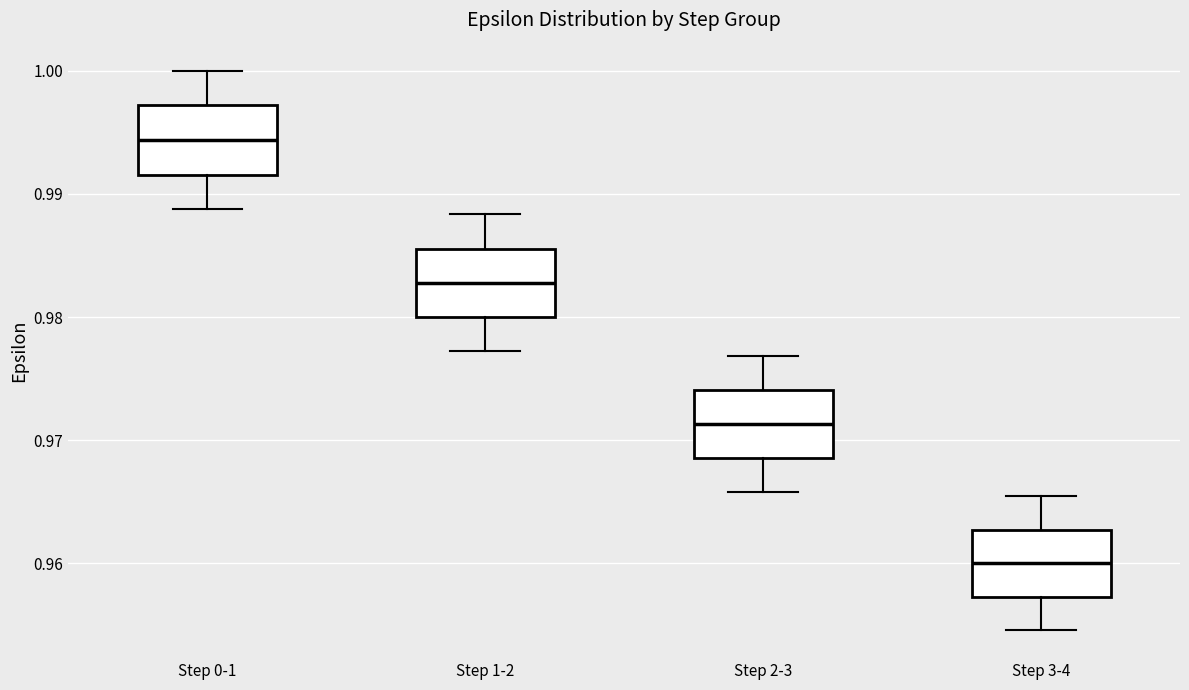

Which box's median line is the highest?

Step 0-1